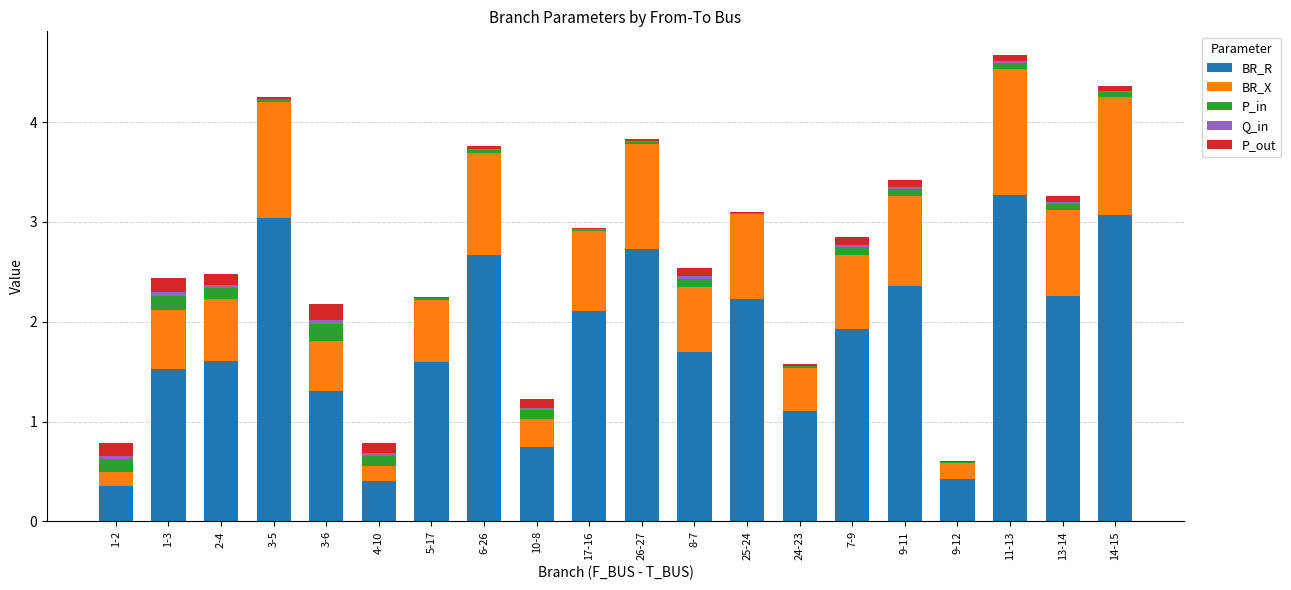

The BR_R series shows 1.9 at 7-9. True or false?

True